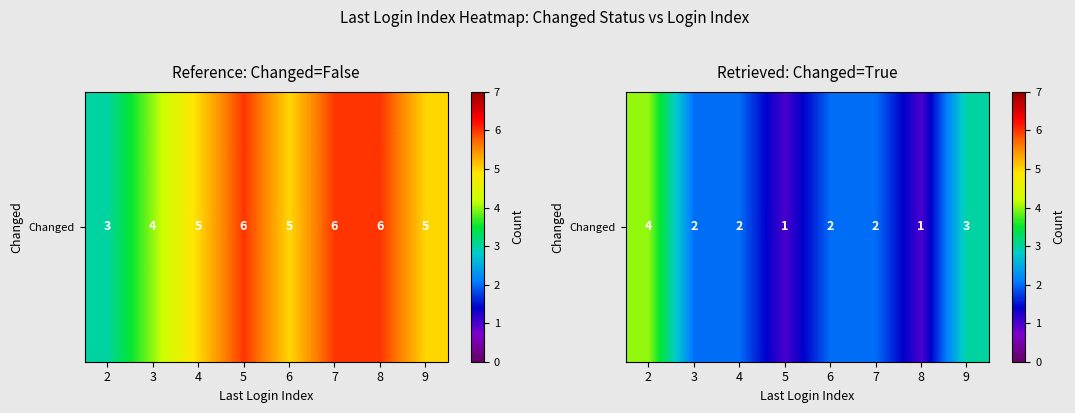

Where does the data first go above 2?

2